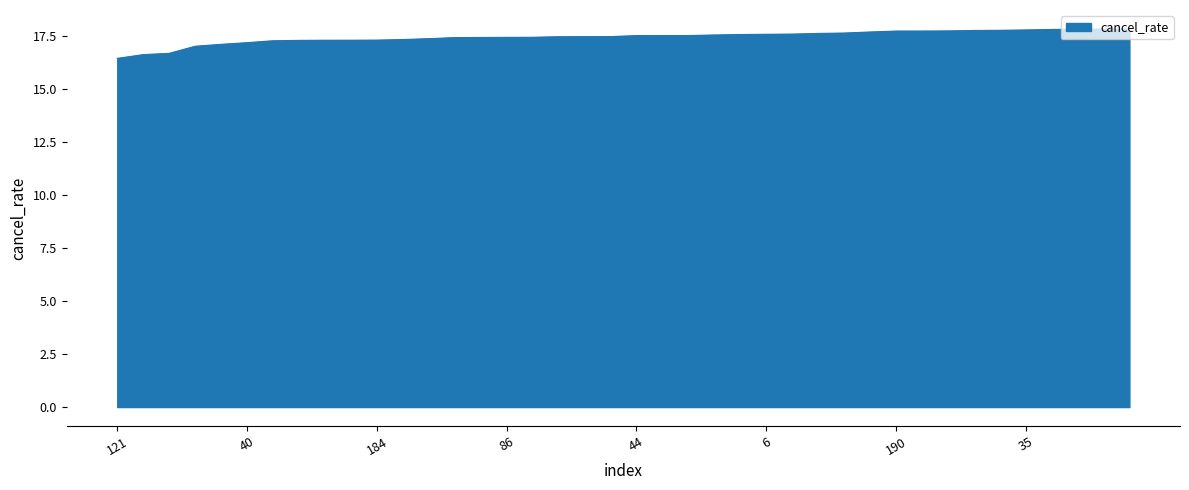

What is the minimum value shown in the chart?

16.5